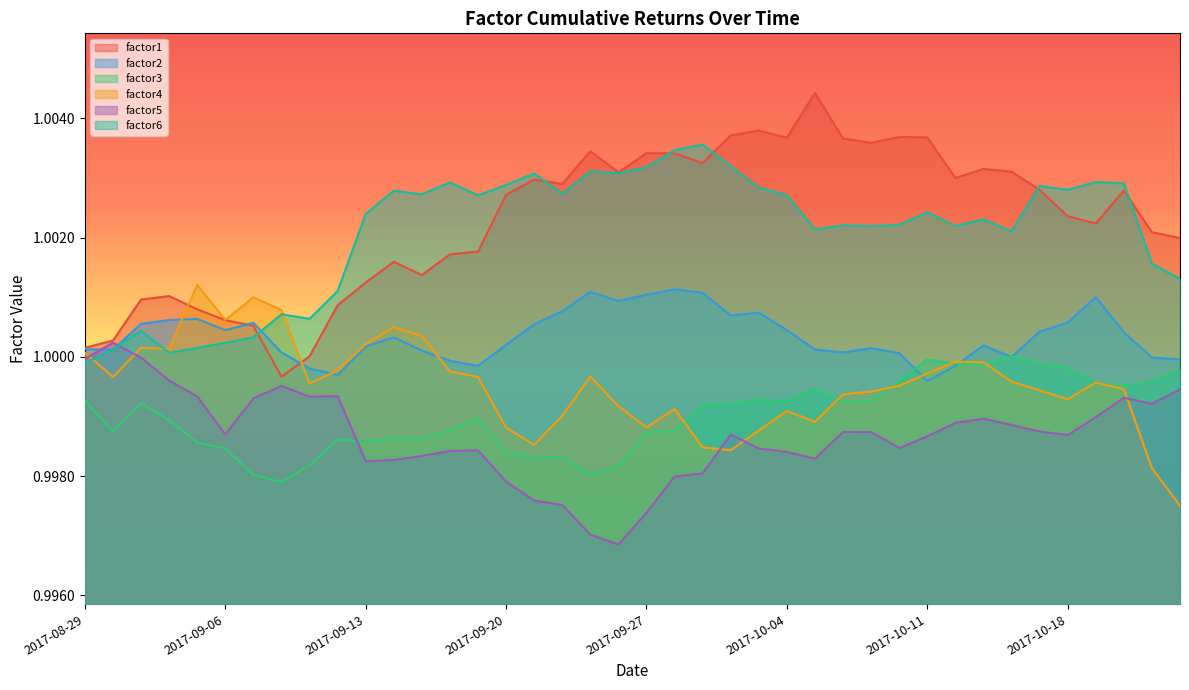

At which label is factor5 closest to 0?

2017-09-26